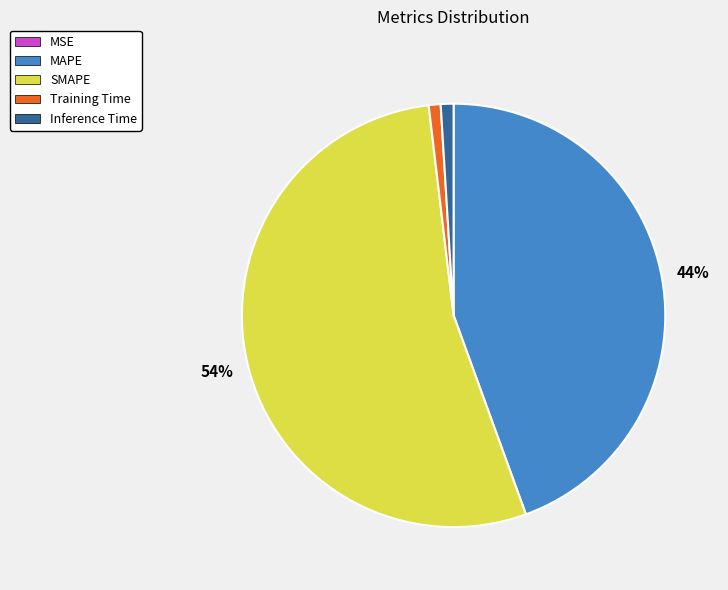

To the nearest percent, what percentage of the pie is Inference Time?

1%